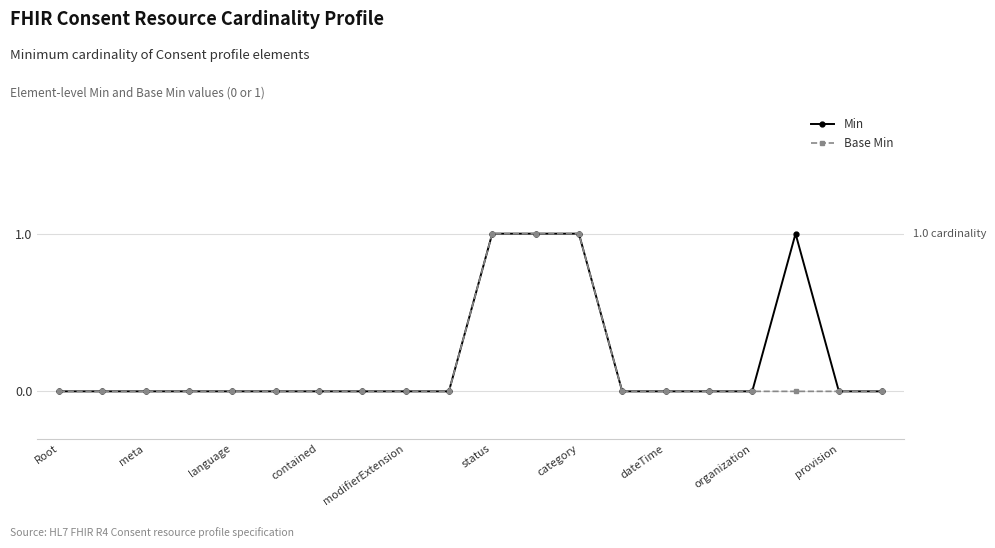

True or false: Min has more than 0 points higher than both neighbors.

True